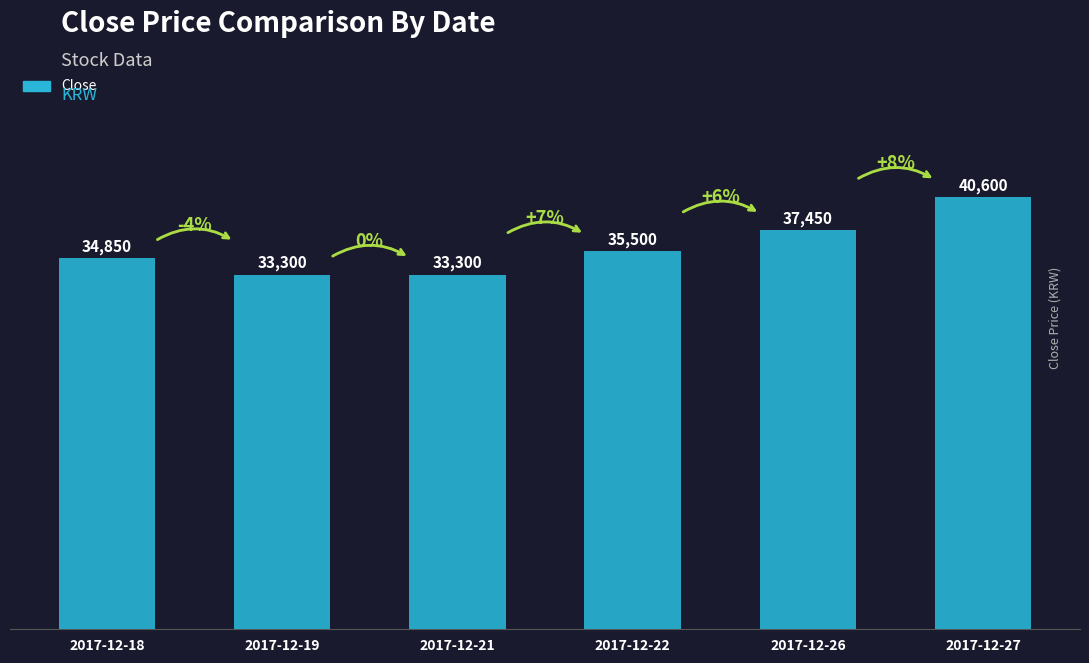

At which category does the chart reach its peak across all series?

2017-12-27